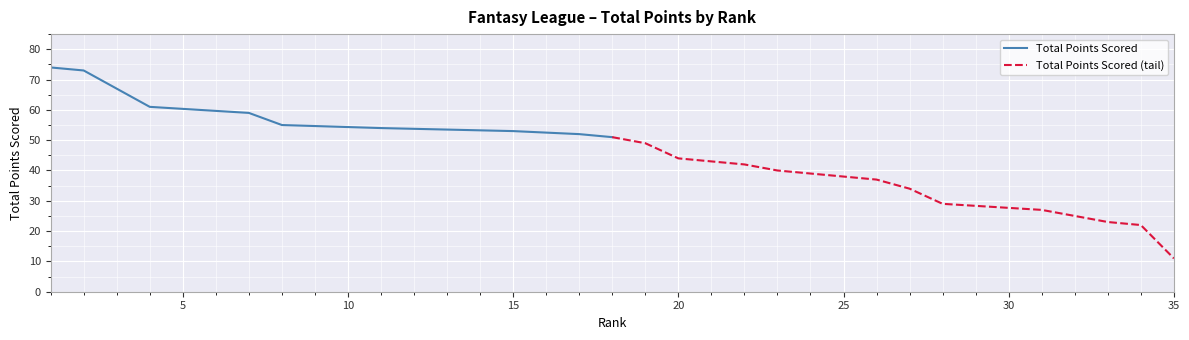

Is this an area chart (filled region under the line)?

No